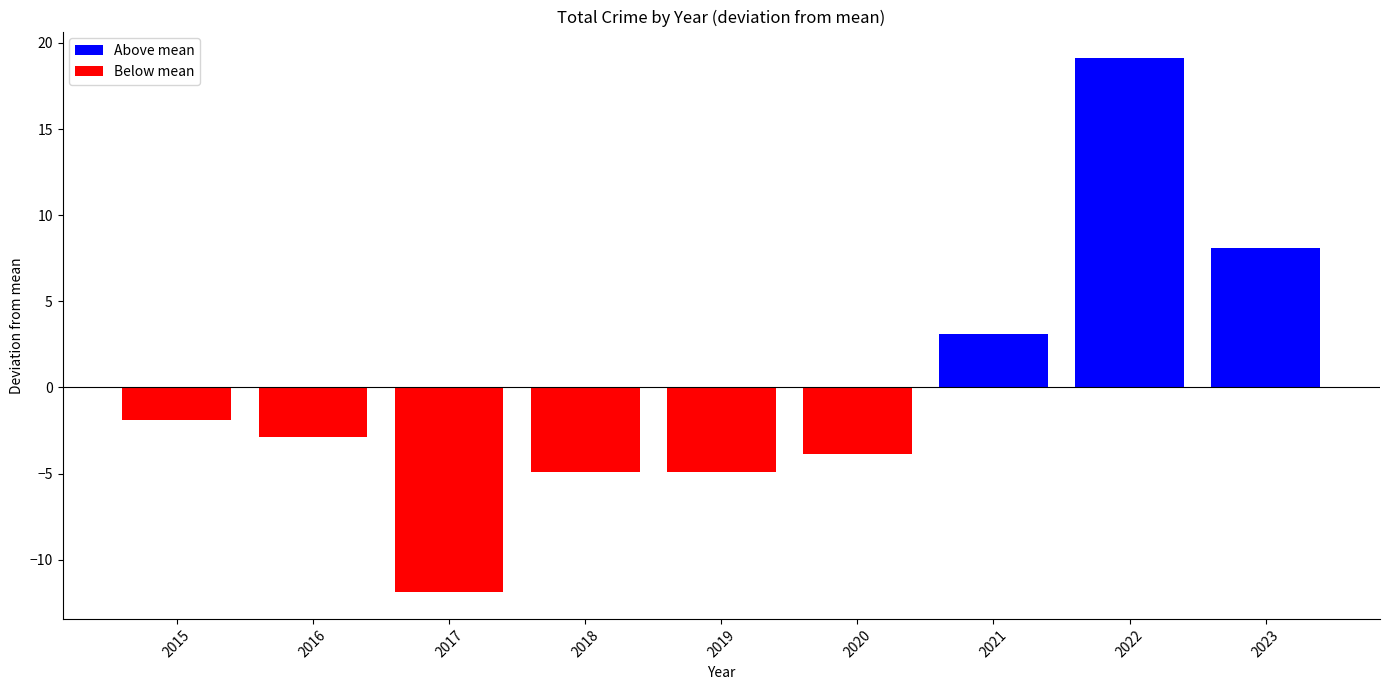

Is it true that the value at 2018 is -4.9?

True